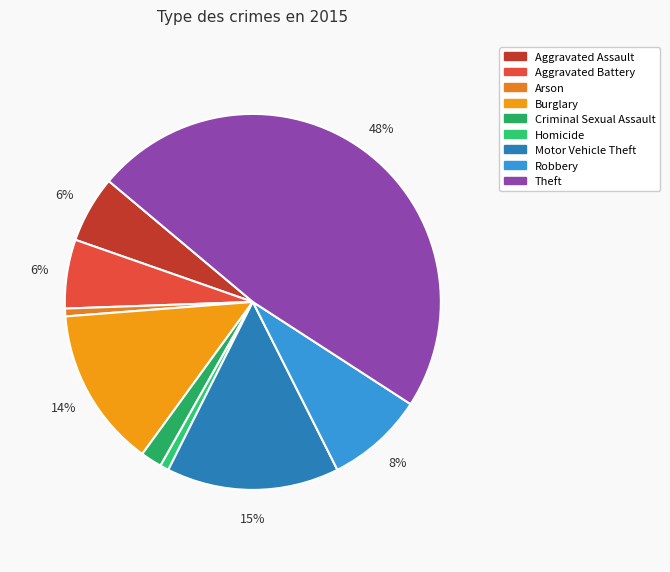

Which slice is the largest?

Theft